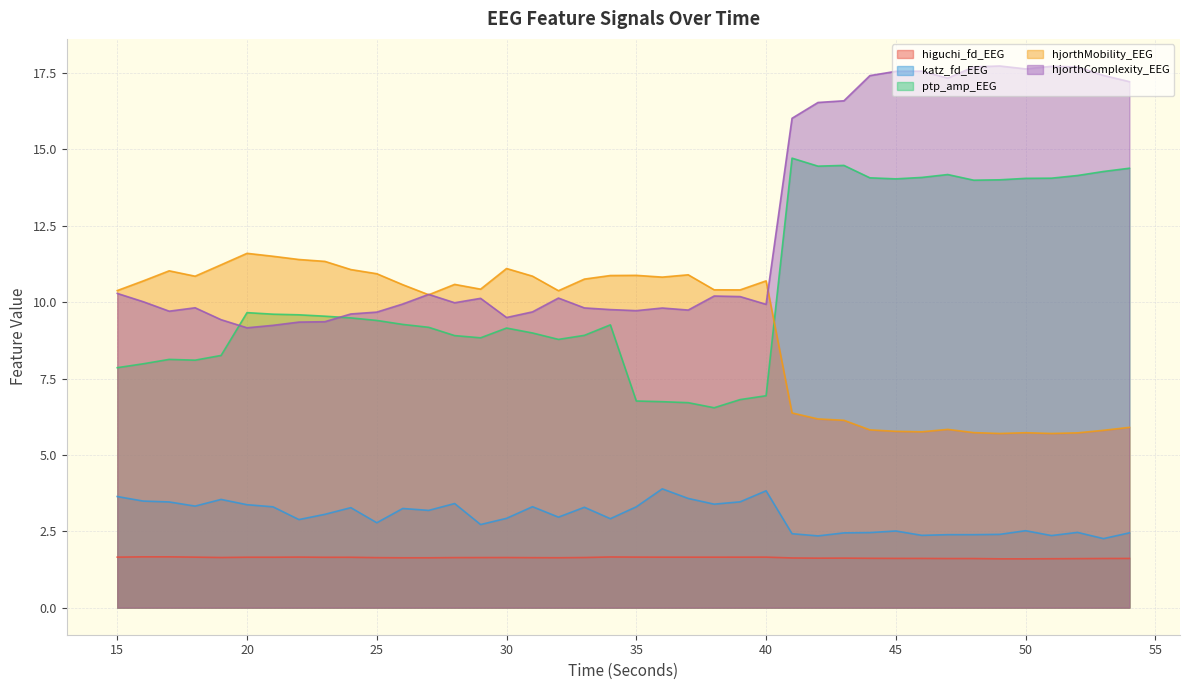

In katz_fd_EEG, how many points are higher than both neighbors (excluding endpoints)?

11